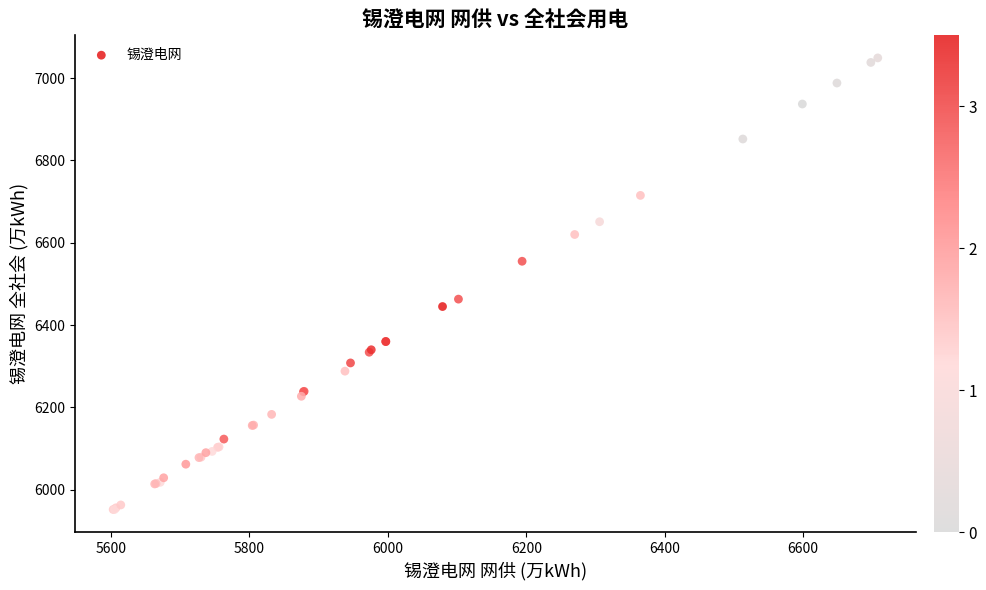

What Y value in the scatter plot is closest to 6500?

6463